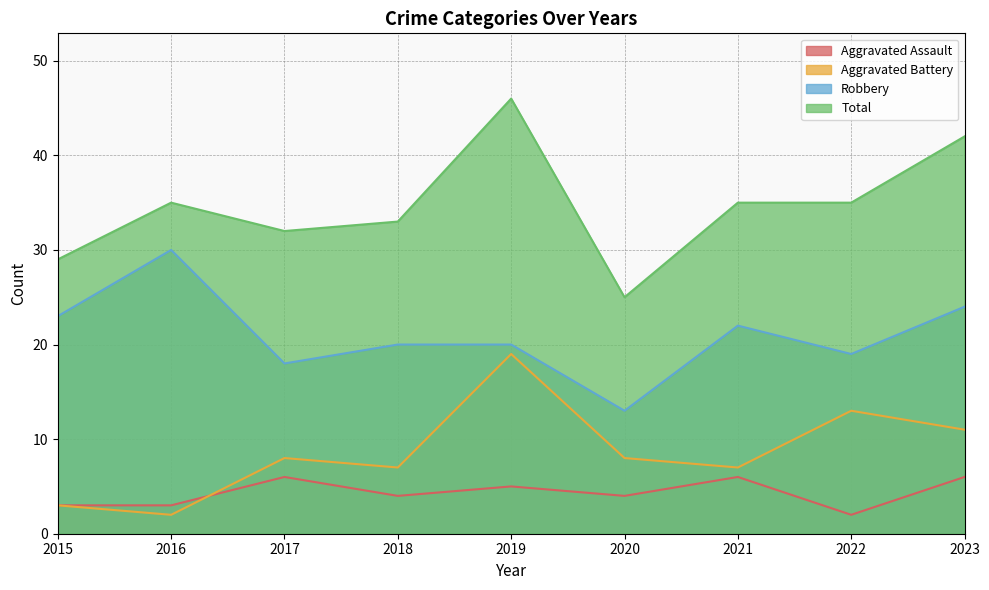

How many values in the Robbery series exceed 20?

4